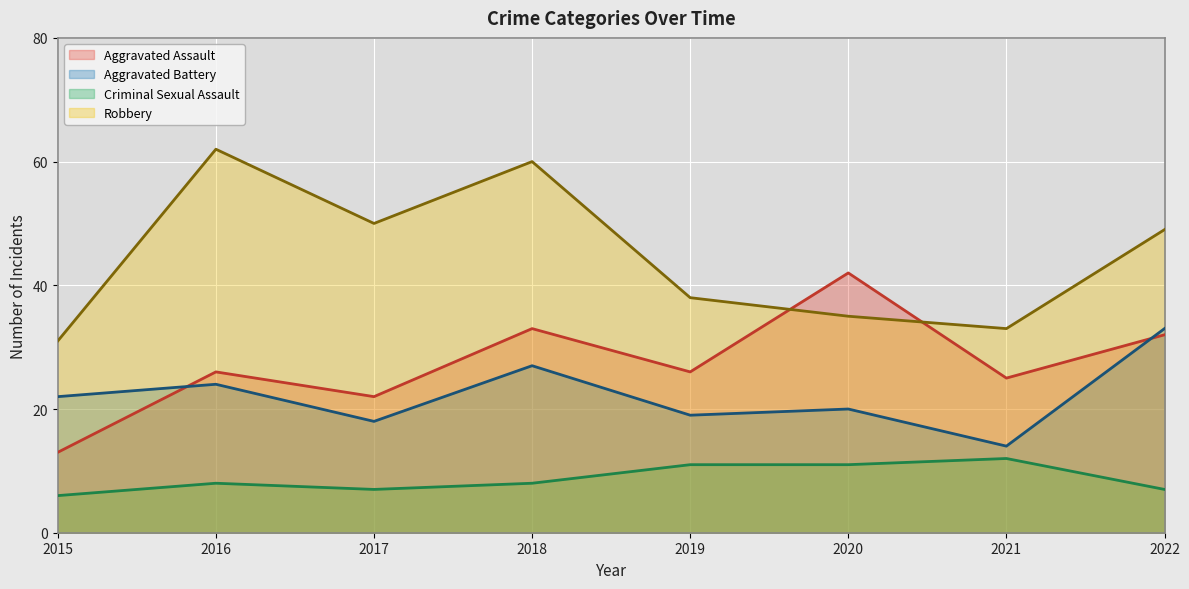

Rank the categories by Aggravated Battery value from highest to lowest.

2022, 2018, 2016, 2015, 2020, 2019, 2017, 2021